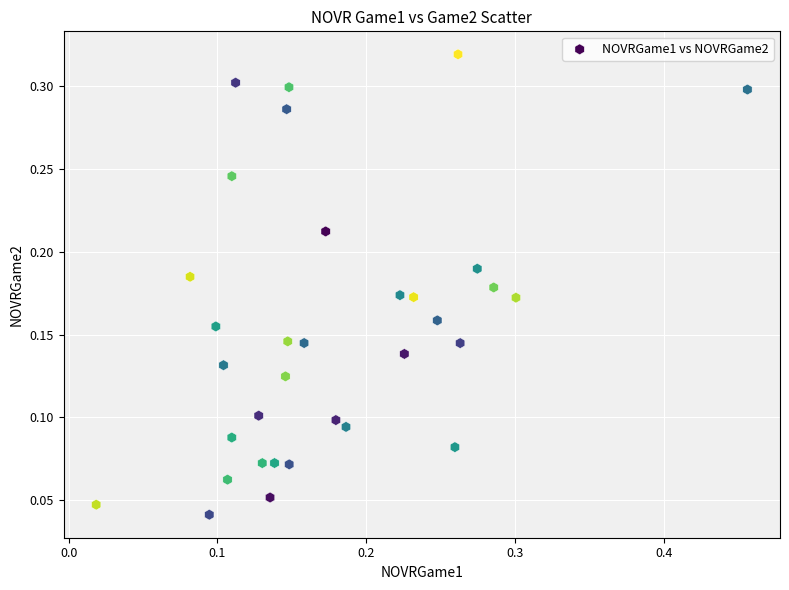

What is the range of X values (max minus min)?

0.4